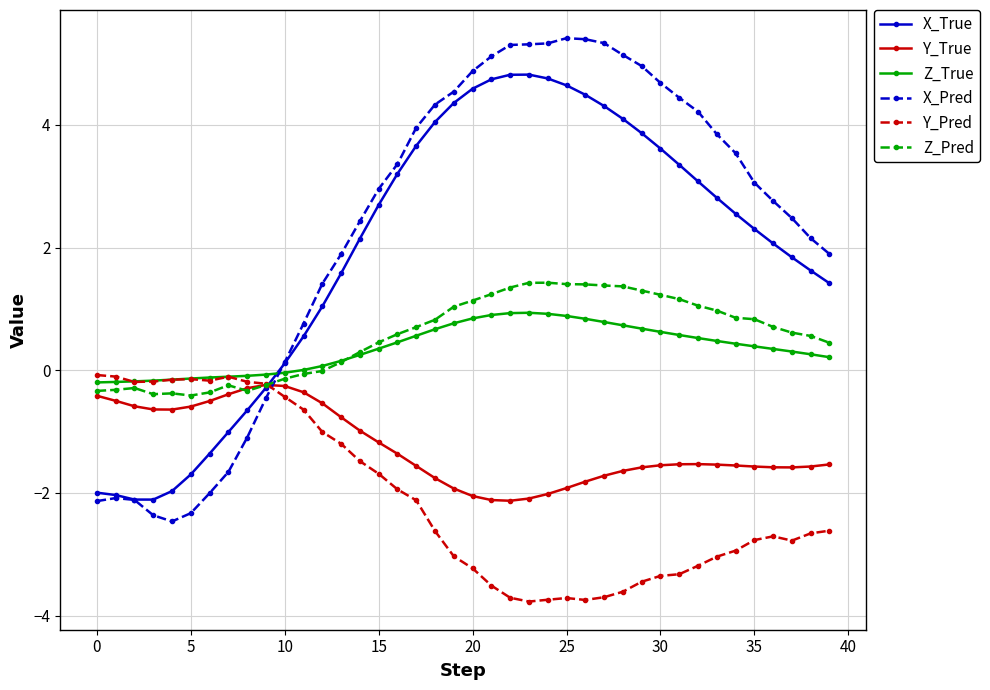

Which series has the largest range (max minus min)?

X_Pred